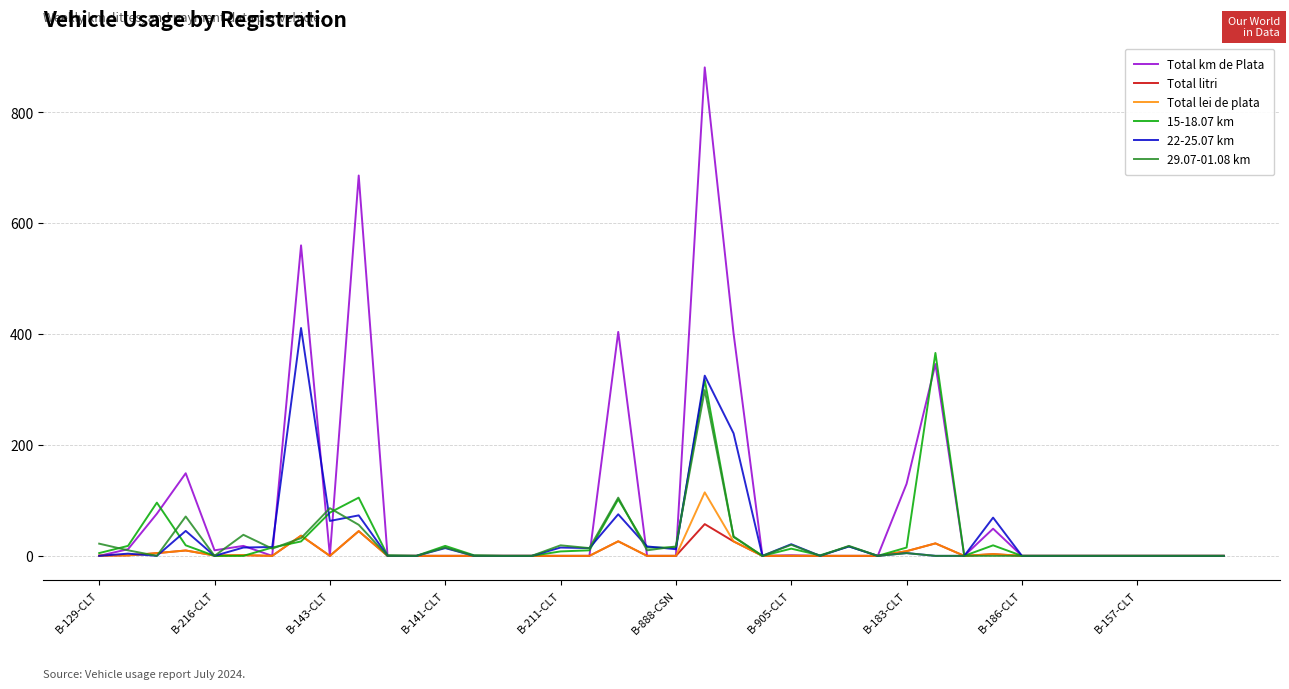

What is the maximum value shown in the chart?

881.0